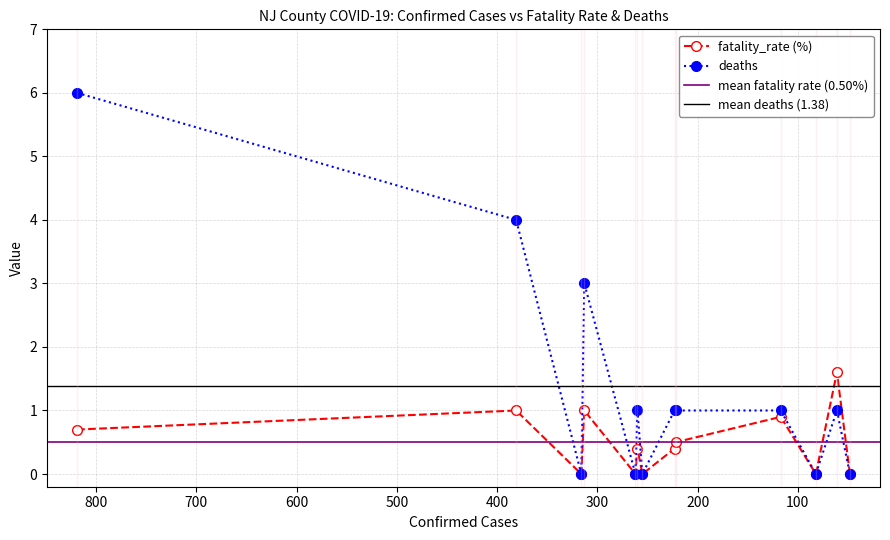

At how many categories does at least one series exceed 3?

2